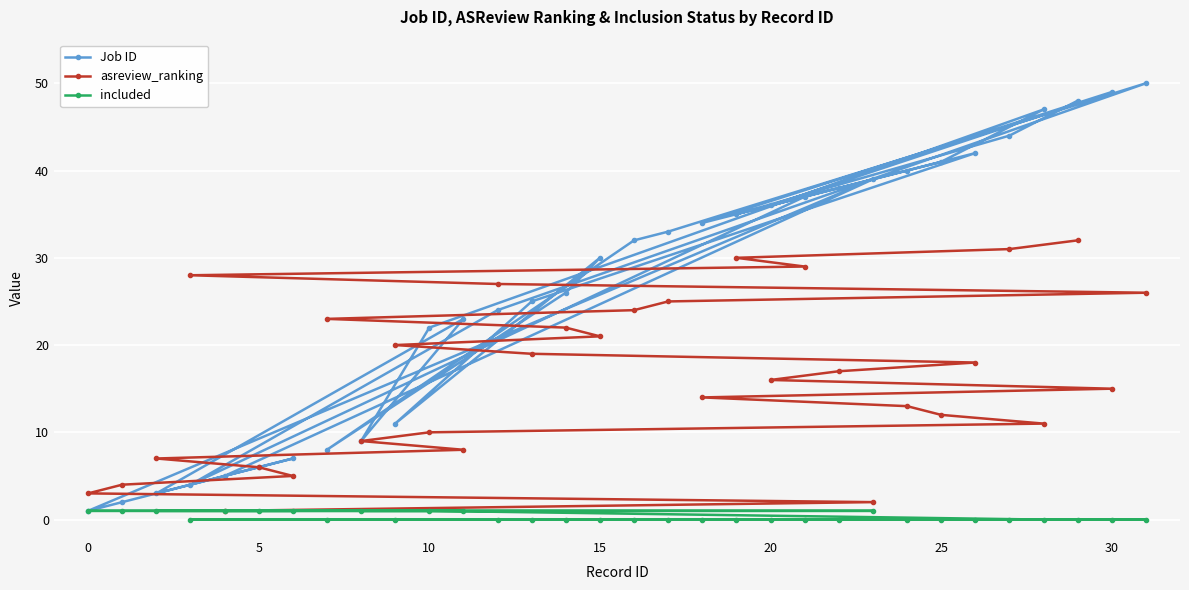

How many data points in asreview_ranking are less than 17?

16